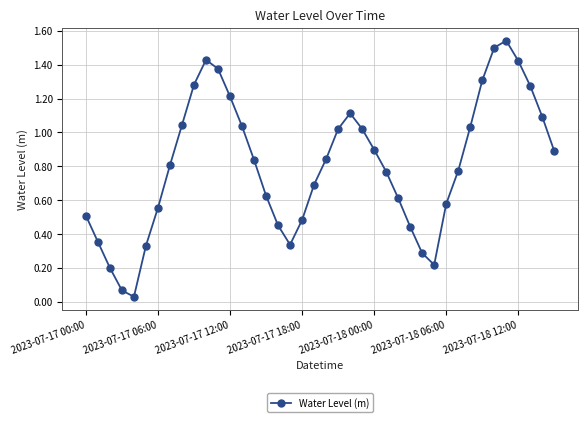

What is the sum of all values?

32.3